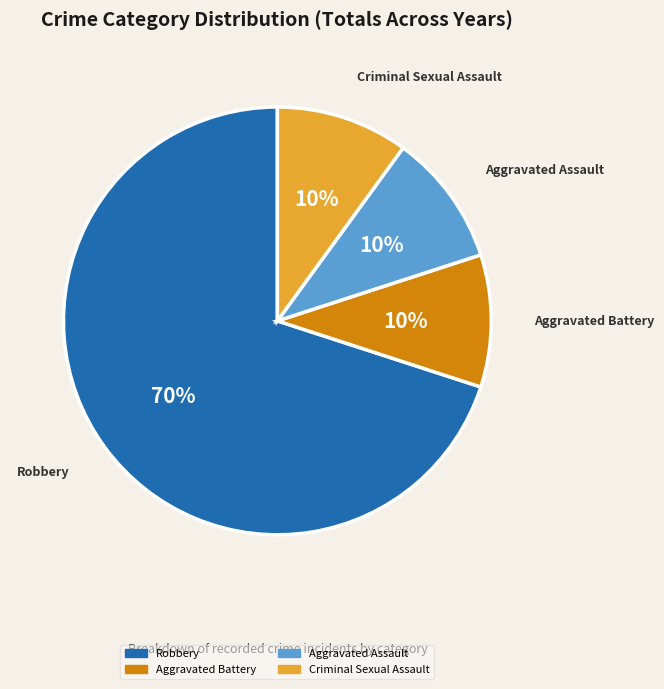

To the nearest percent, what is the difference between the largest and smallest slice percentages?

60%